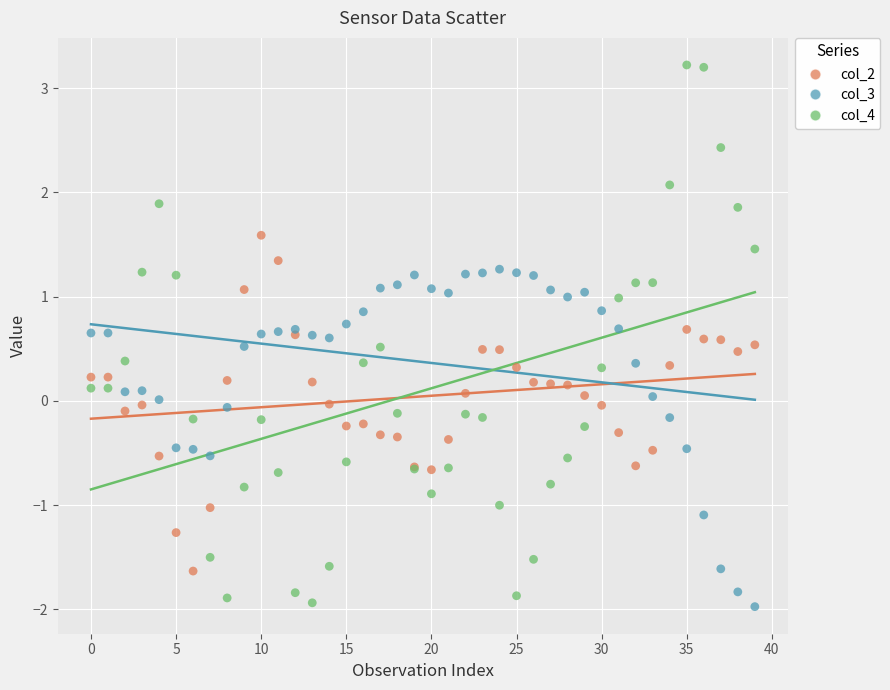

Which series has the largest Y range (max minus min)?

col_4